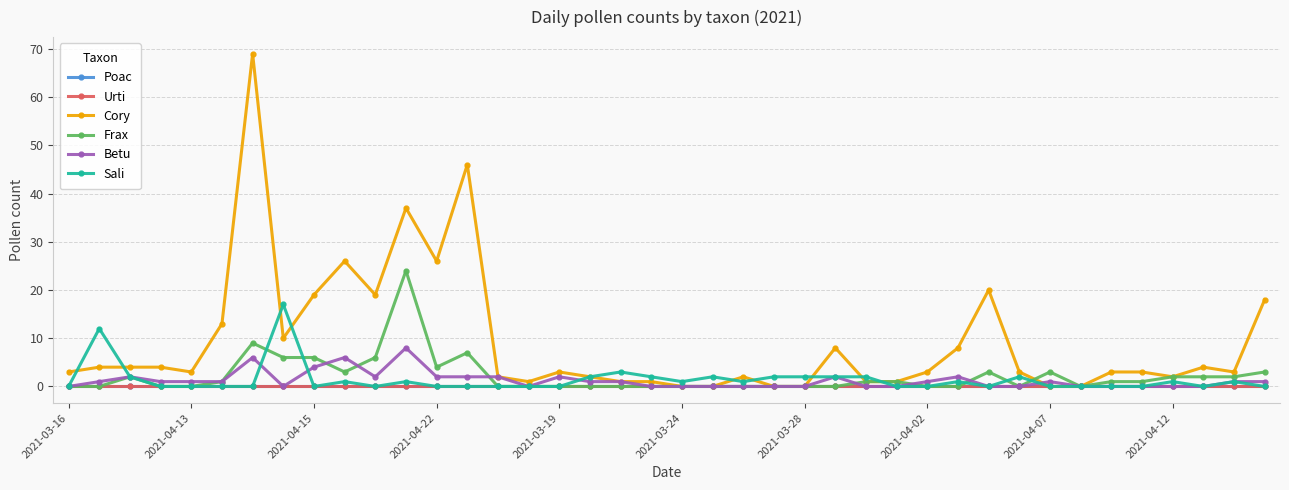

What is the difference between the maximum and second lowest values in the Sali series?

17